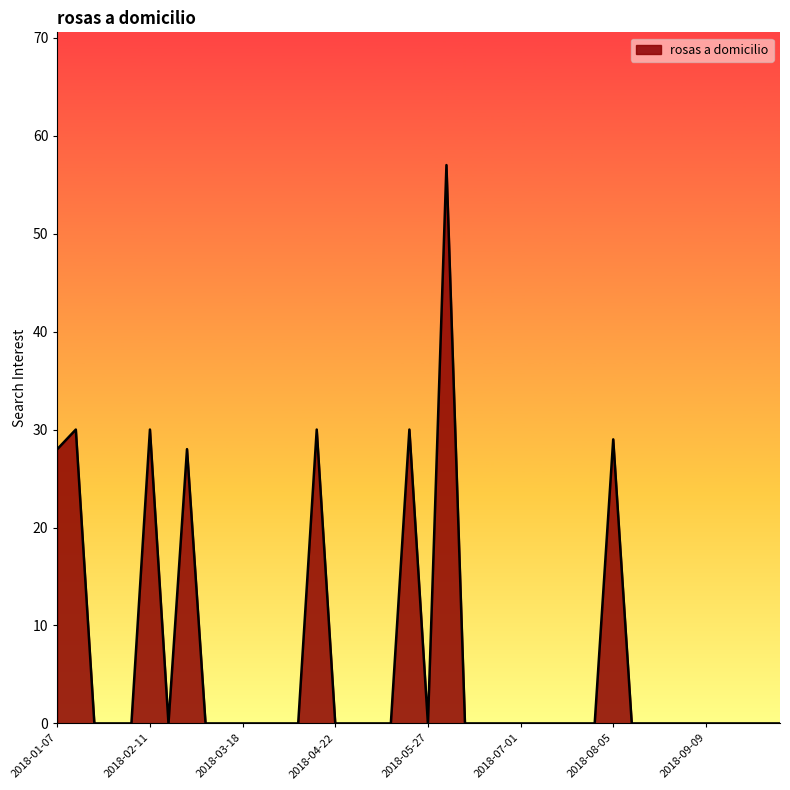

Does the chart display data point markers on the line(s)?

No